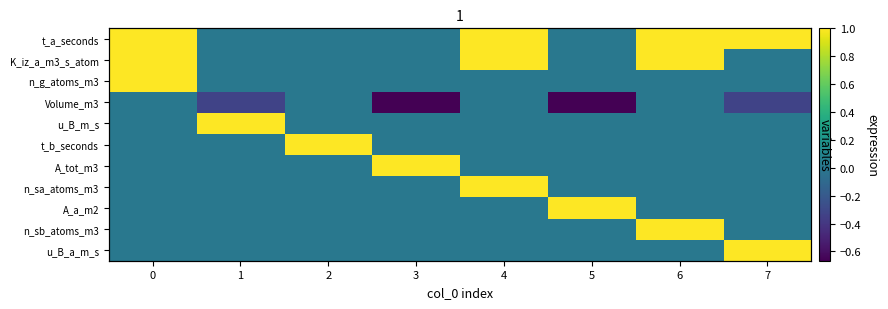

How many n_g_atoms_m3 values are between 0 and 1?

8